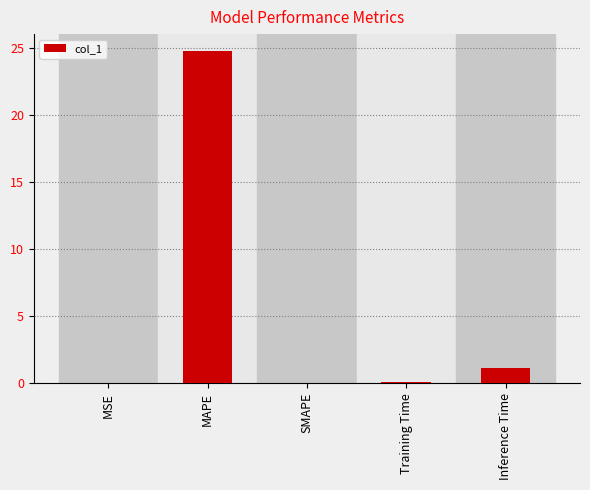

Which label corresponds to the largest value in the chart?

MAPE